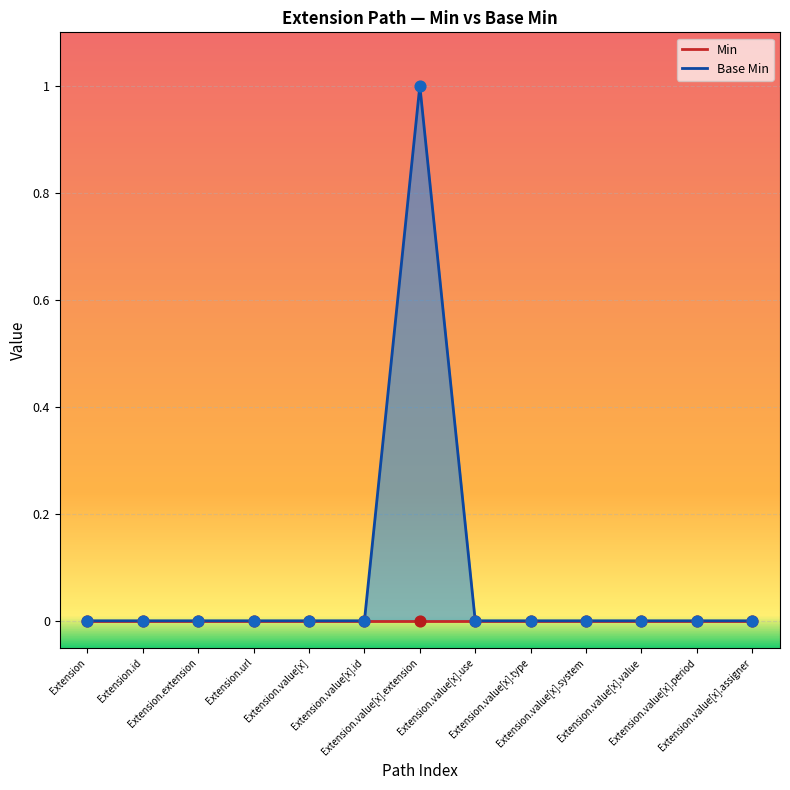

Which has a higher value, Extension.value[x].period or Extension.url?

Extension.value[x].period